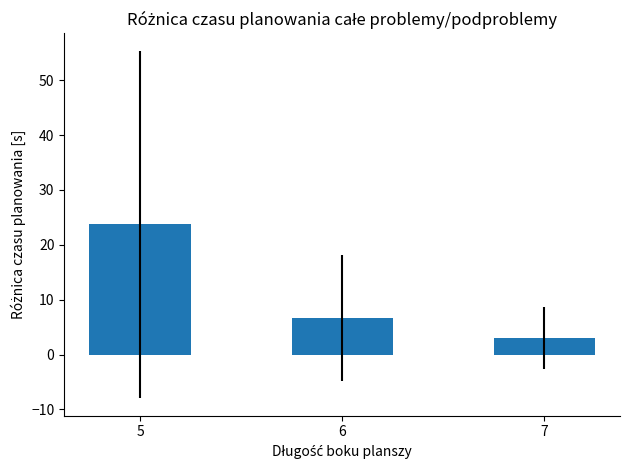

Between 7 and 5, which is larger?

5